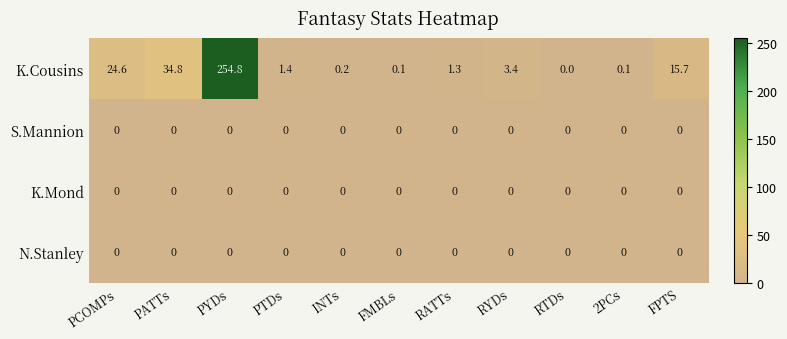

What value does the K.Cousins series have at FPTS?

15.7